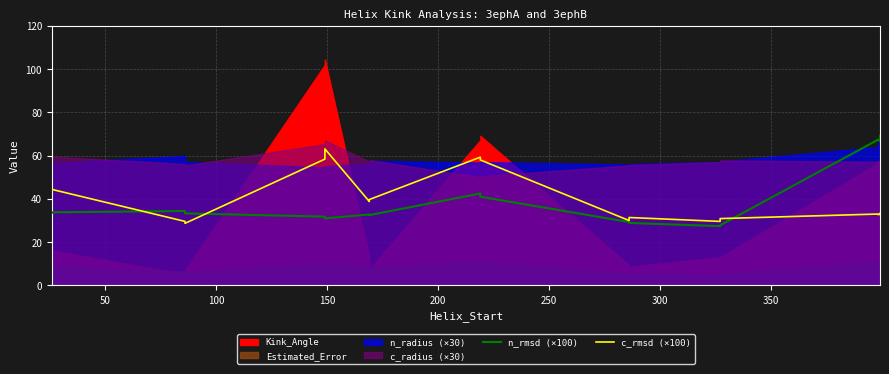

The n_rmsd (×100) series shows 49.5 at 11. True or false?

False